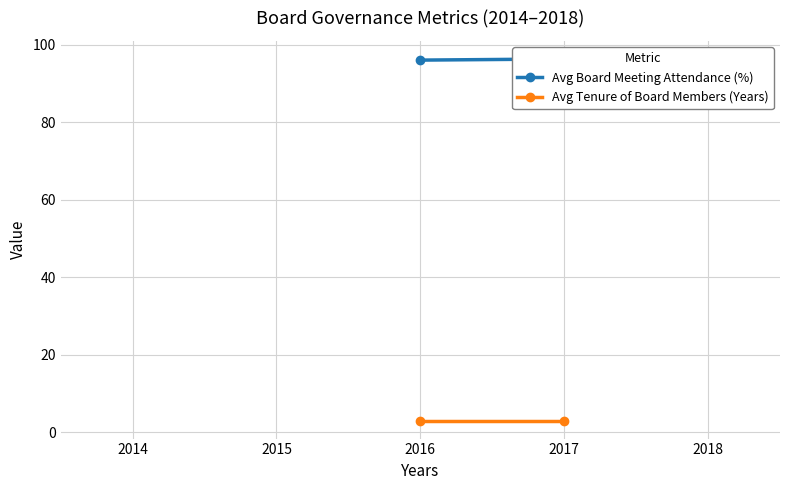

Reading right to left, what are all the values shown in this chart?

Avg Board Meeting Attendance (%): 96.3	96.0
Avg Tenure of Board Members (Years): 3.0	3.0